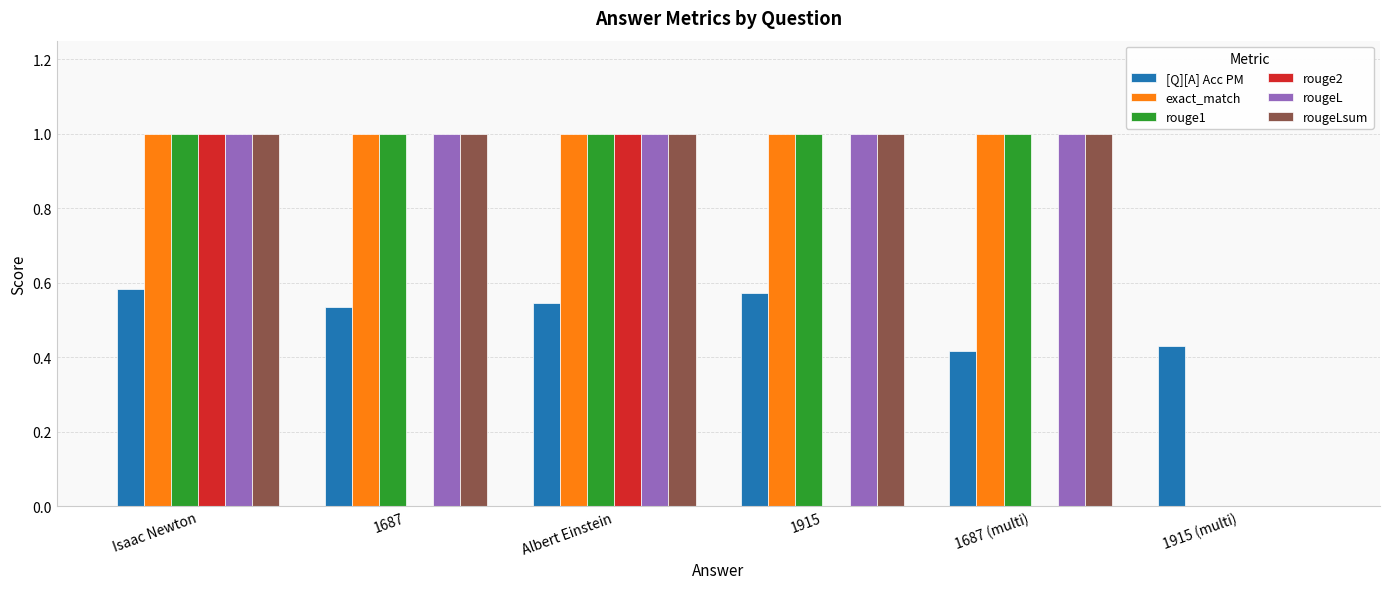

What is the sum of the rougeLsum values at Albert Einstein and 1915?

2.0